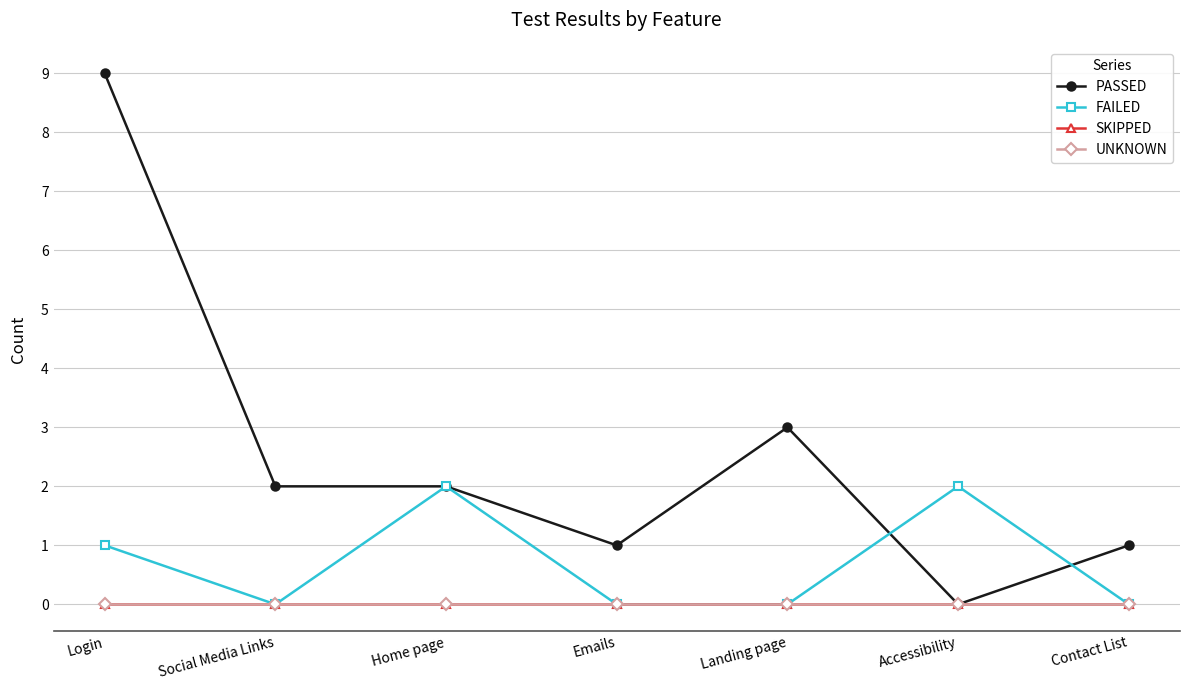

At which category is the sum across all series the highest?

Login